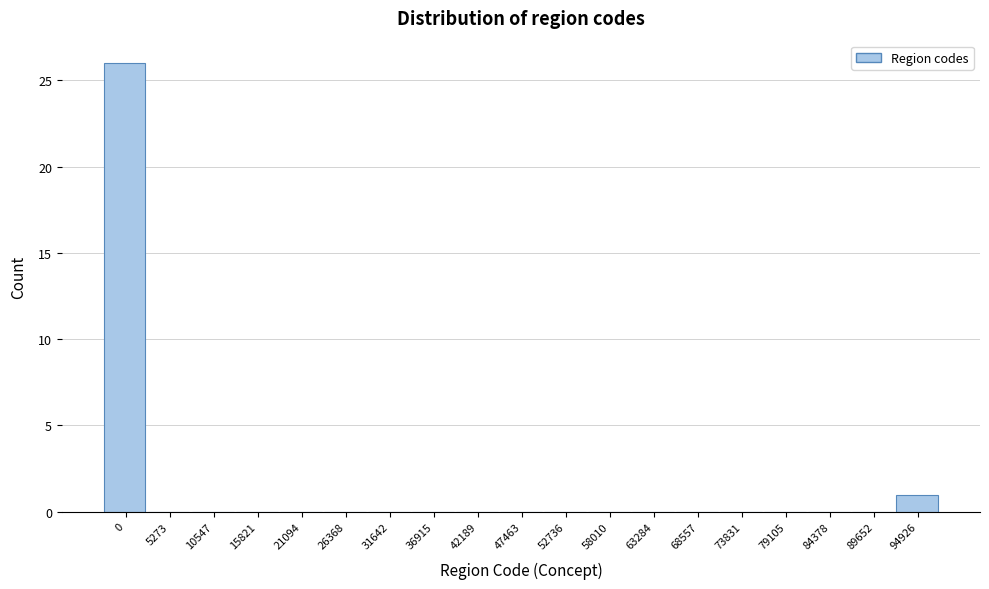

Where is the data nearest to the value 13?

94926